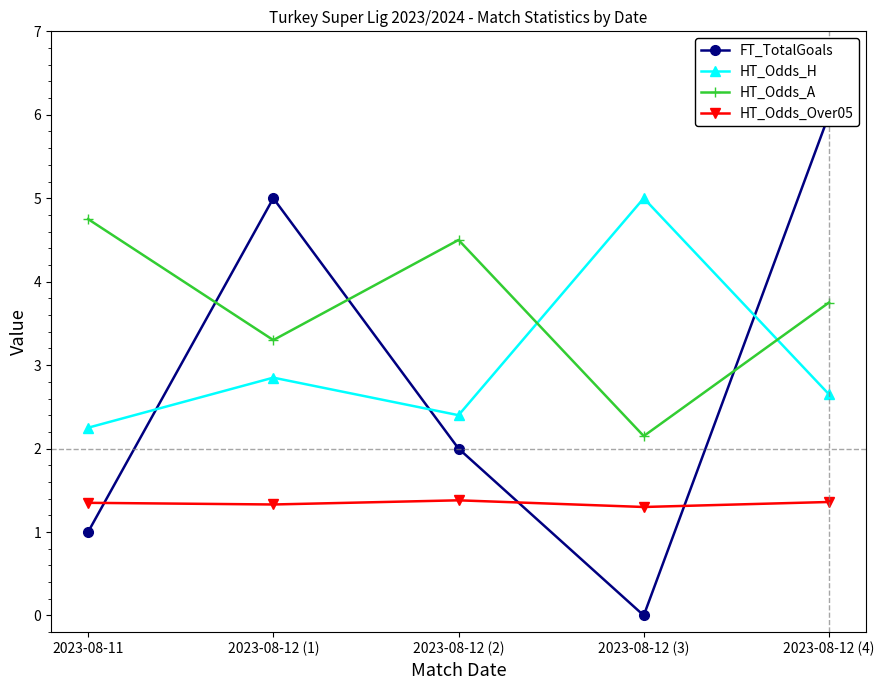

How many lines are shown in the chart?

4